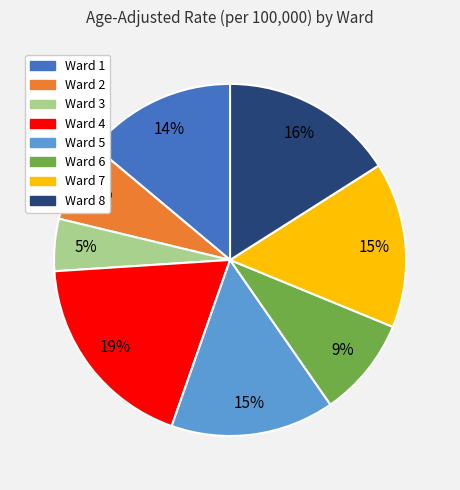

What percentage is the Ward 6 slice, to the nearest percent?

9%